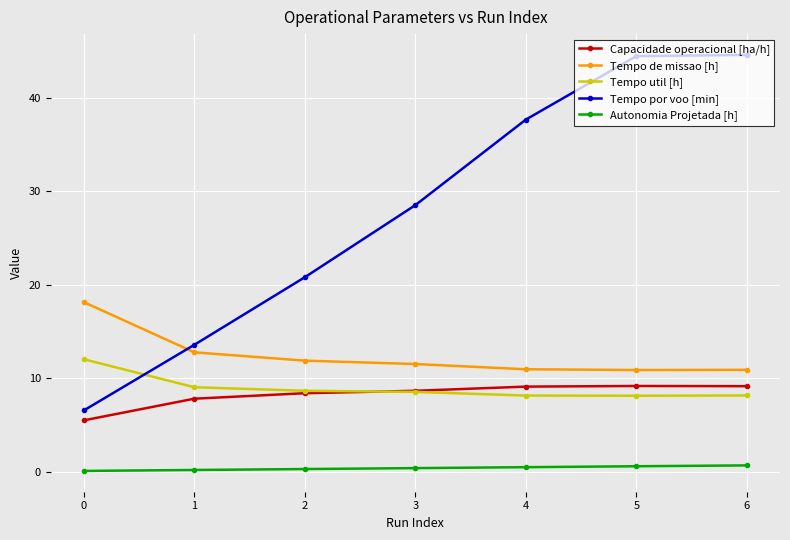

Which series has the widest spread of values?

Tempo por voo [min]